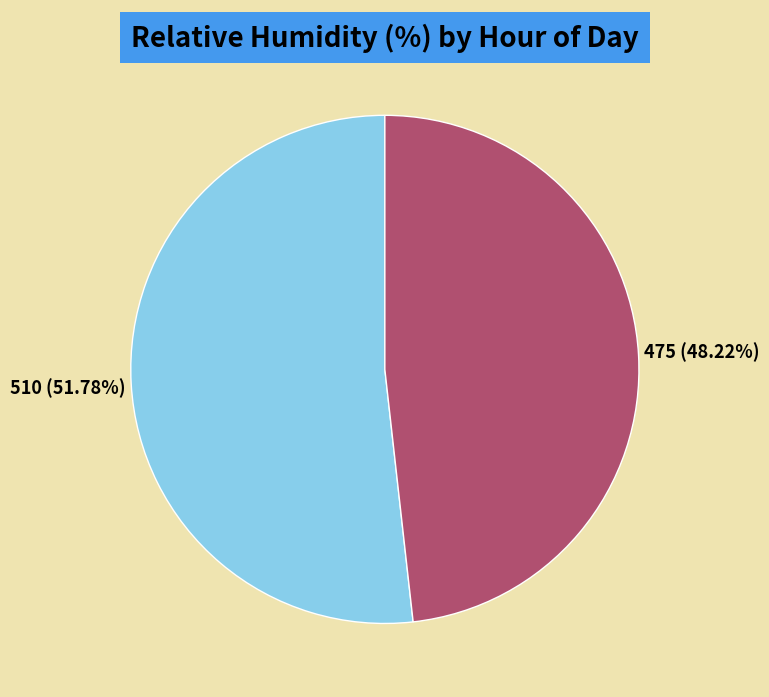

Is there a majority slice in this chart?

Yes